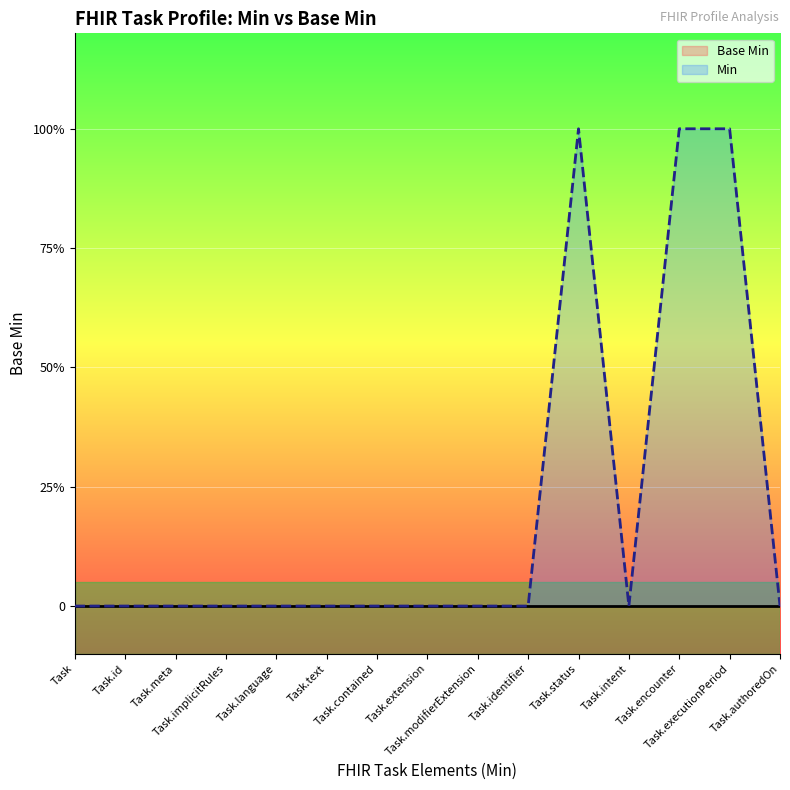

True or false: Base Min and Min cross at least once.

False